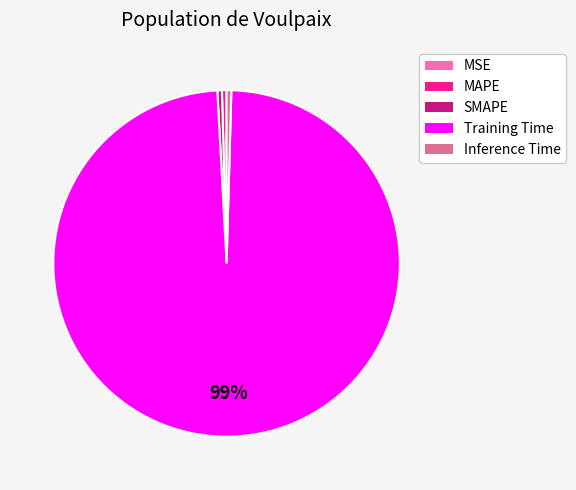

To the nearest percent, what is the average slice percentage?

20%